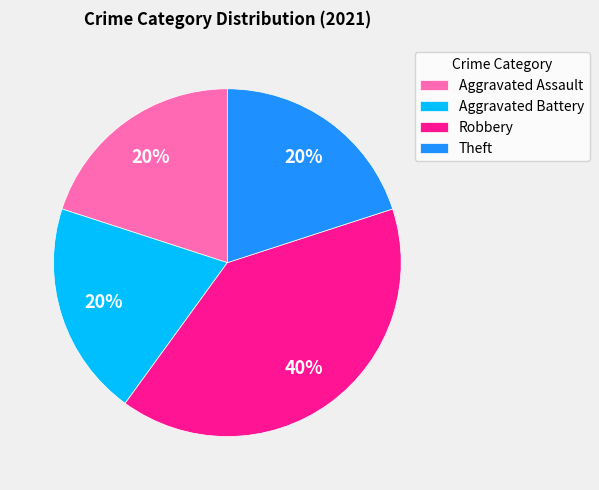

Is the sum of Theft and Robbery greater than half?

Yes